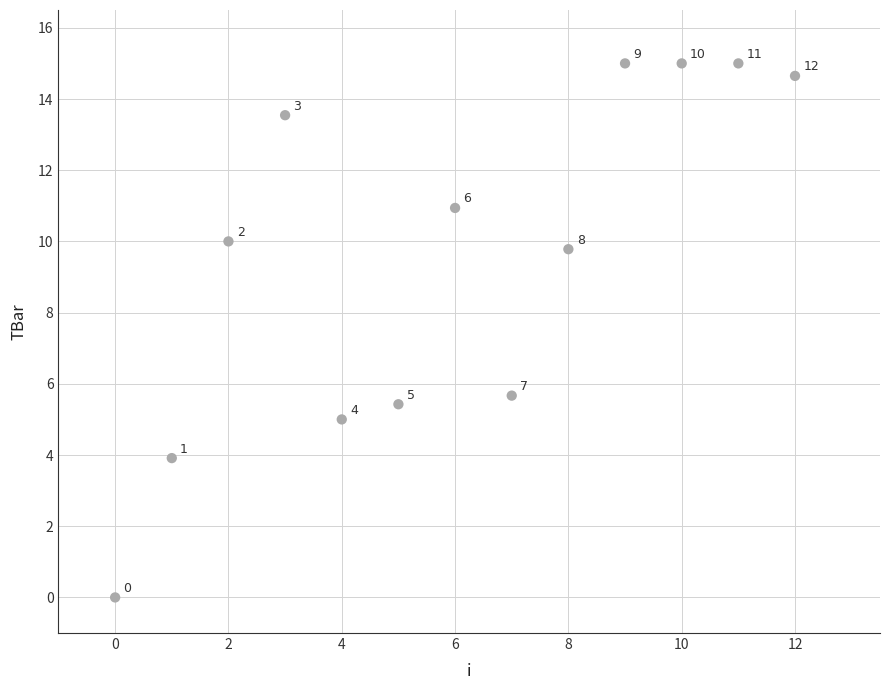

What is the range of Y values (max minus min)?

15.0